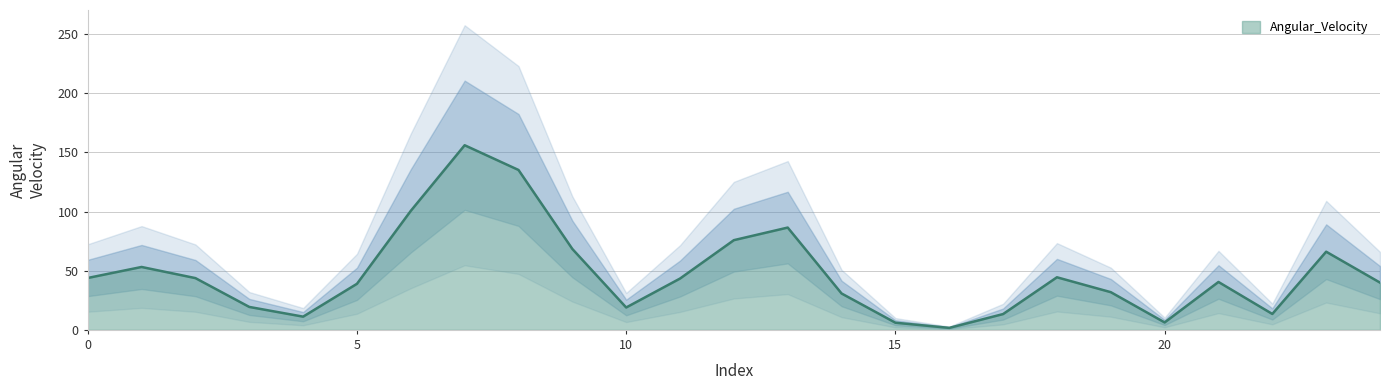

The value at 23 is 93.2. True or false?

False